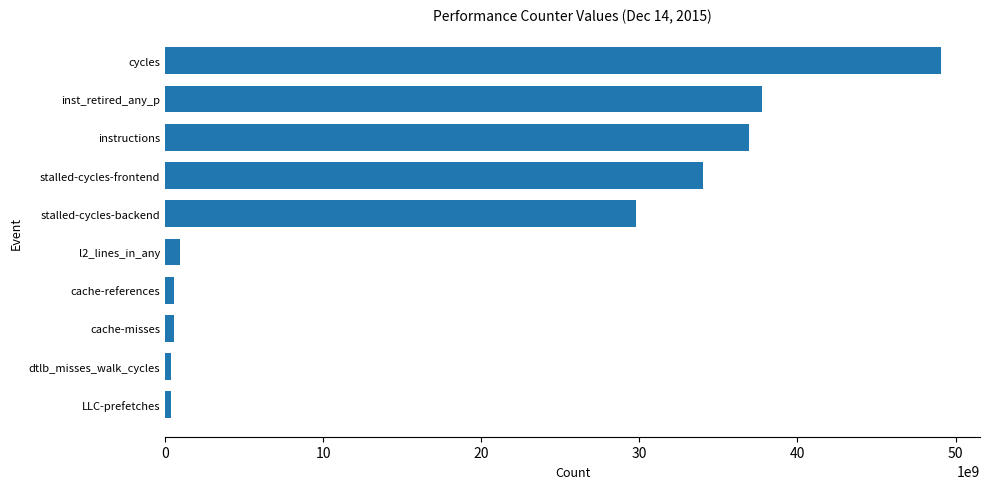

What is the minimum value shown in the chart?

354991373